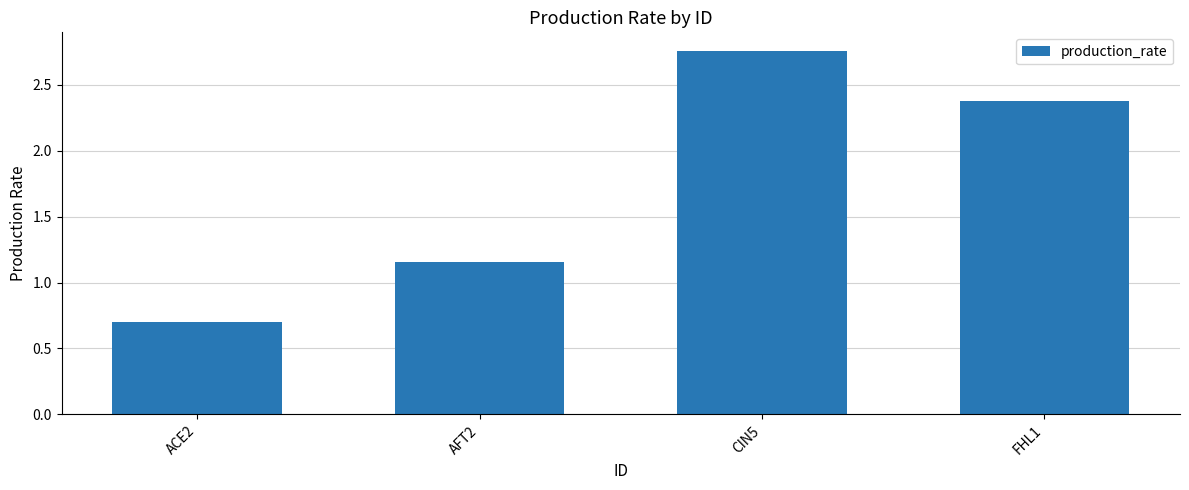

List the labels in order of value, largest first.

CIN5, FHL1, AFT2, ACE2